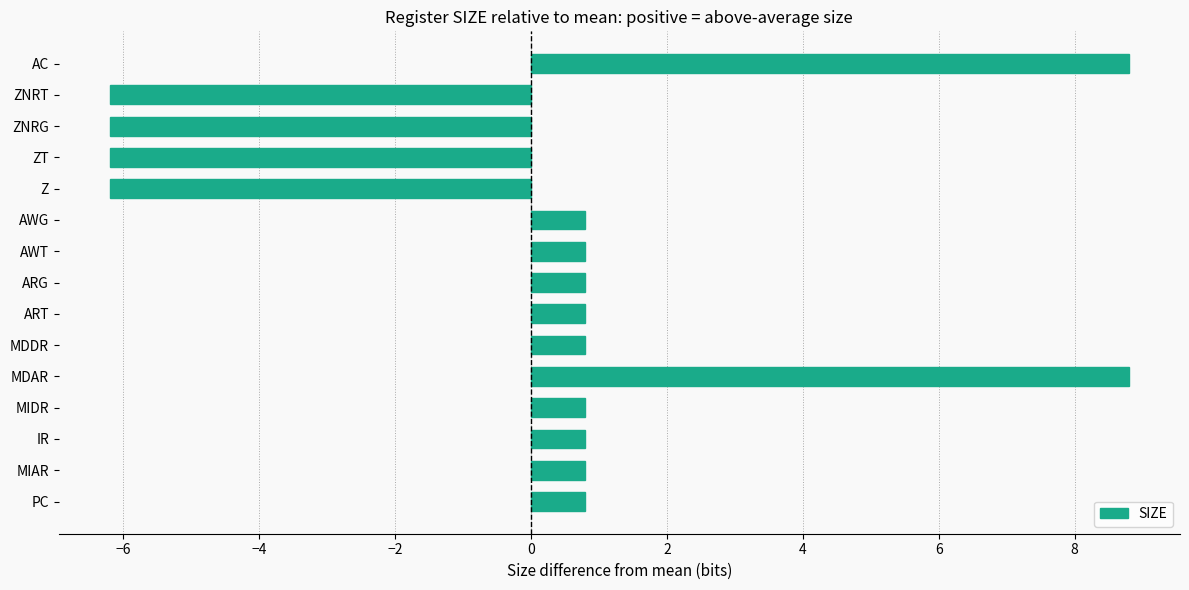

The chart shows a value of 1.4 at AWG. True or false?

False